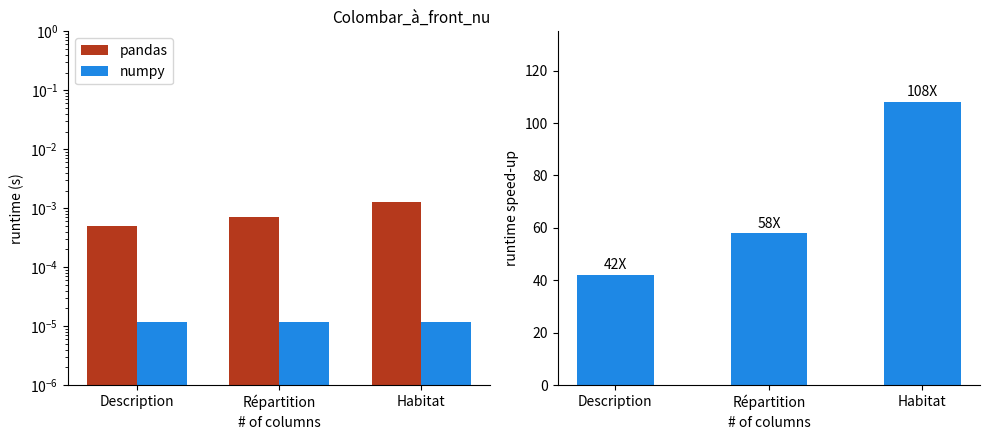

What position from the right is Description?

3